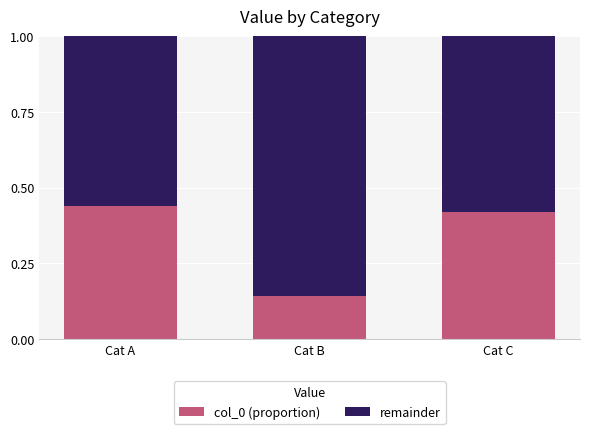

What is the sum of all col_0 (proportion) values?

1.0